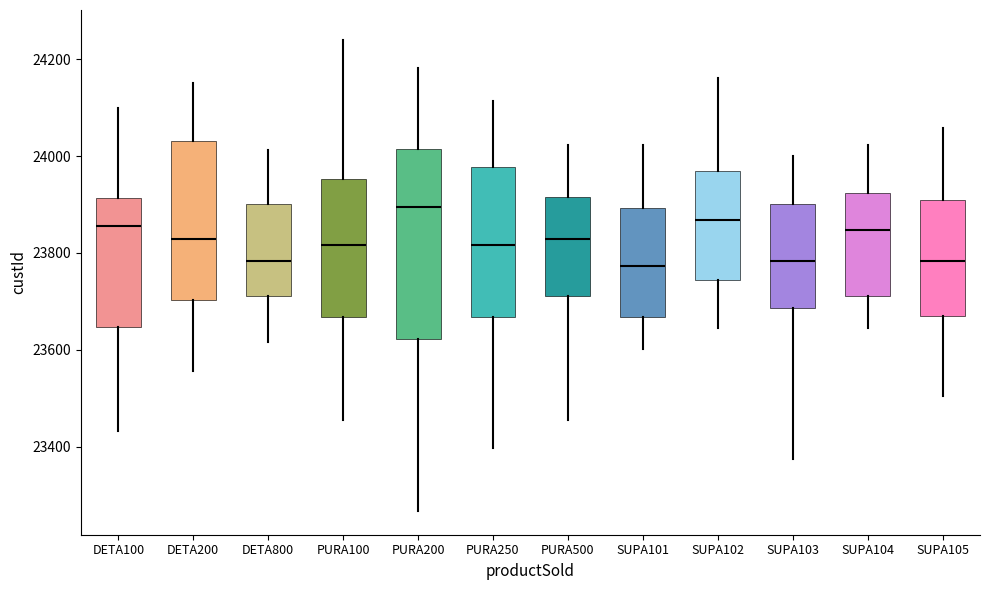

Comparing the boxes themselves (not the whiskers), which one is the tallest?

PURA200